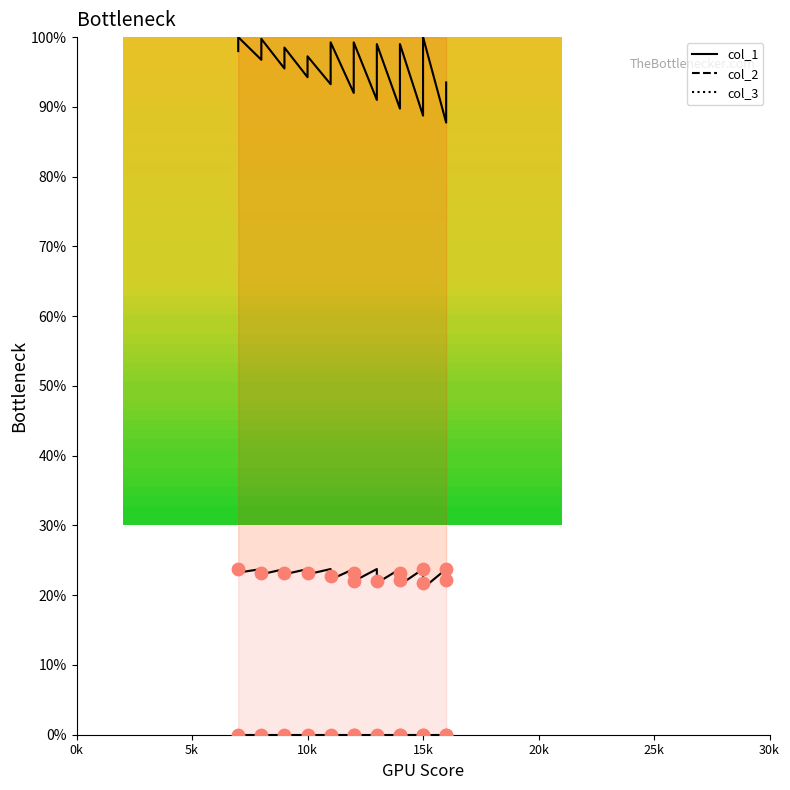

Which series contains the lowest Y value?

col_3 line